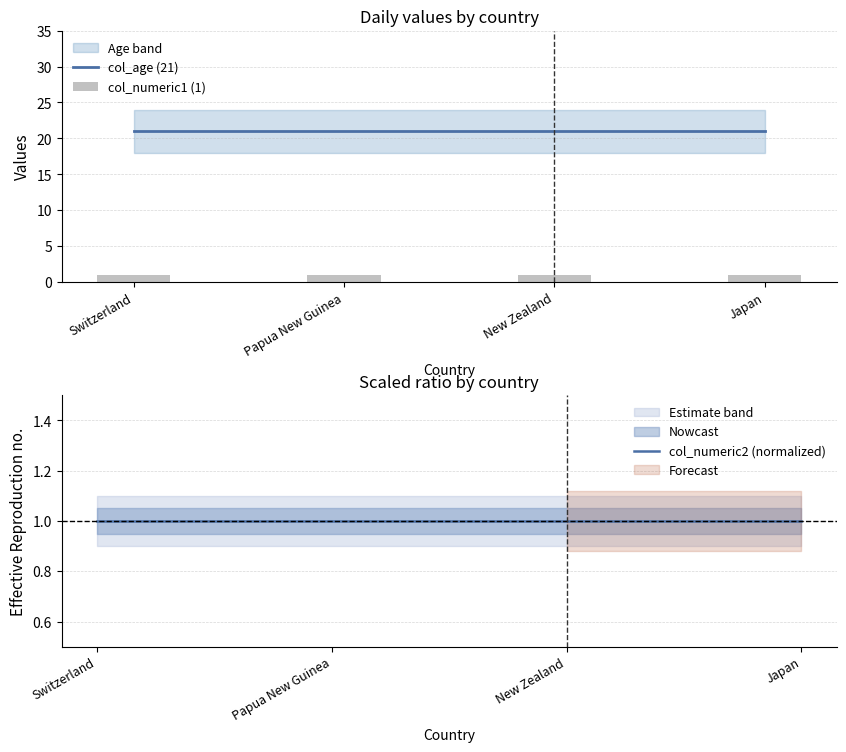

At which label is col_age (21) closest to 21?

Switzerland